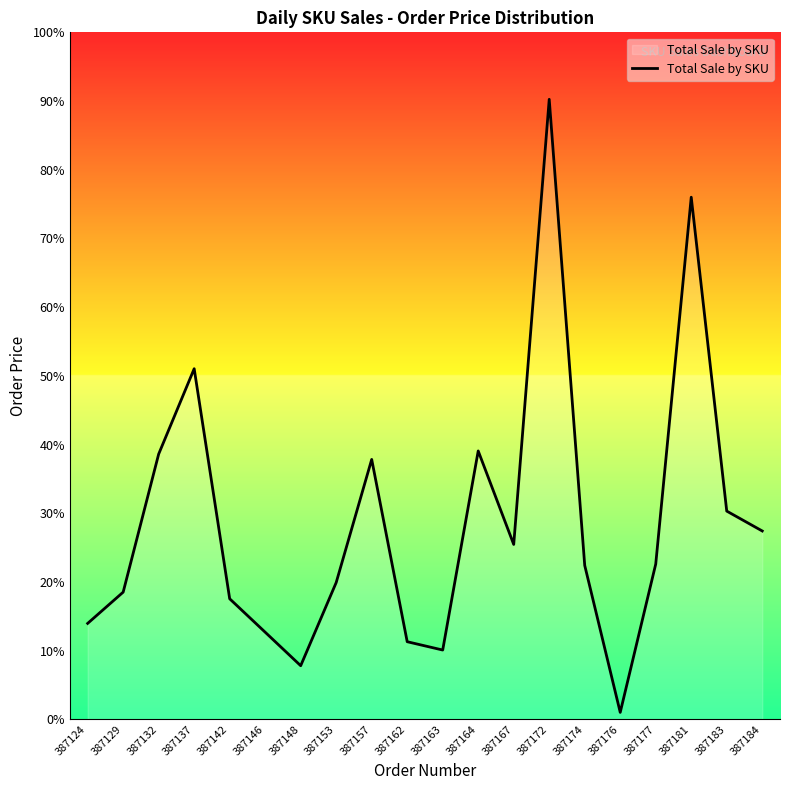

Which has a higher value, 387132 or 387157?

387132